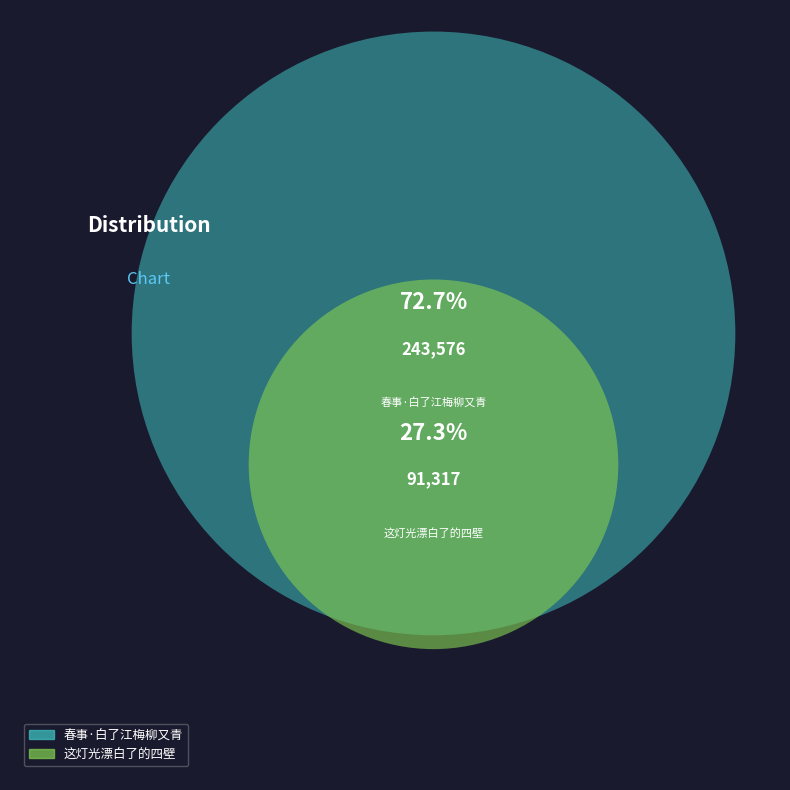

Rank the categories by value from highest to lowest.

春事·白了江梅柳又青, 这灯光漂白了的四壁